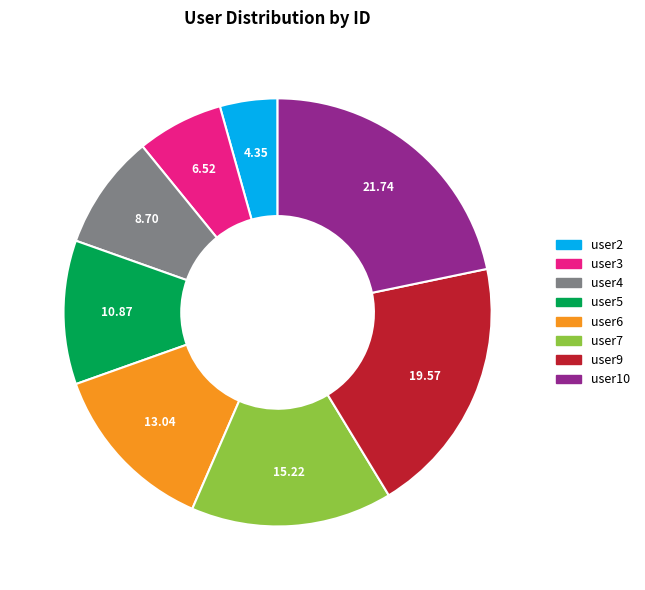

Is there any slice that represents more than half of the pie?

No